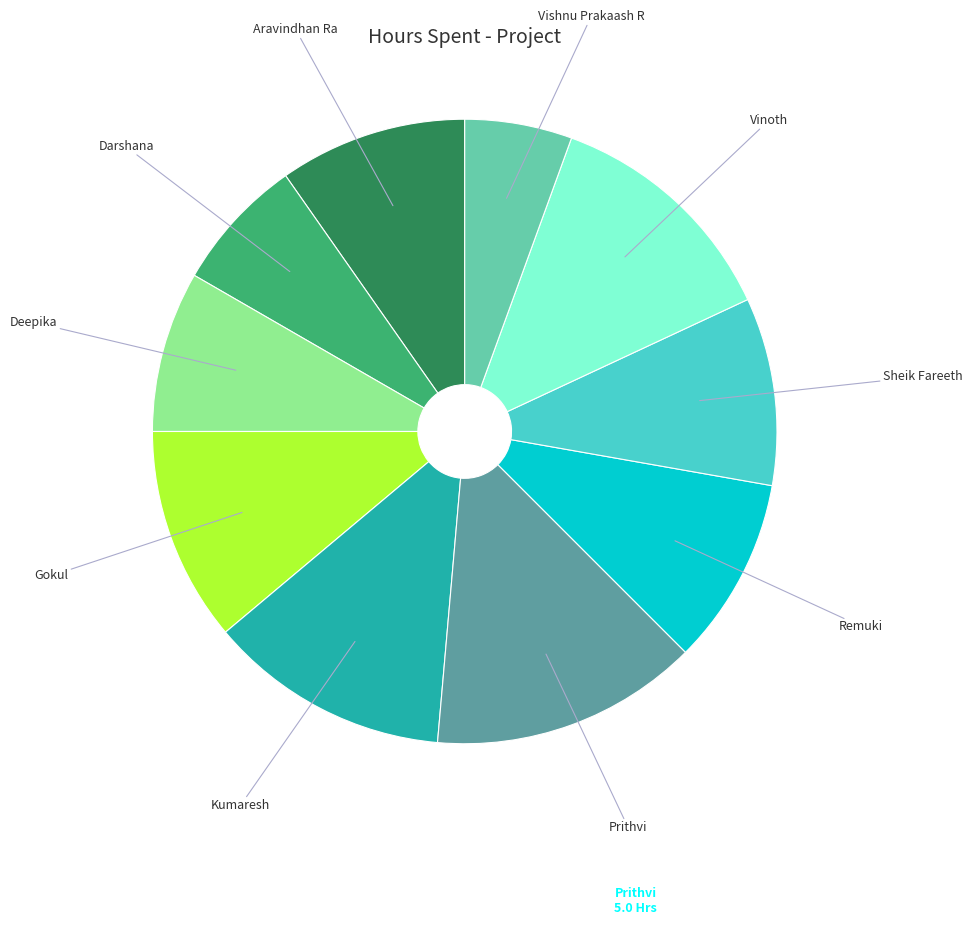

Does any single category account for the majority?

No